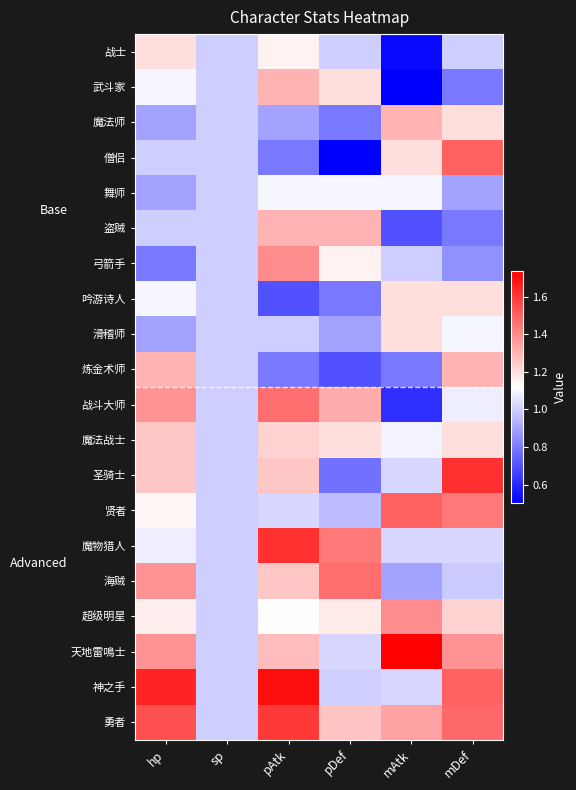

Which series has the largest total across all categories?

勇者